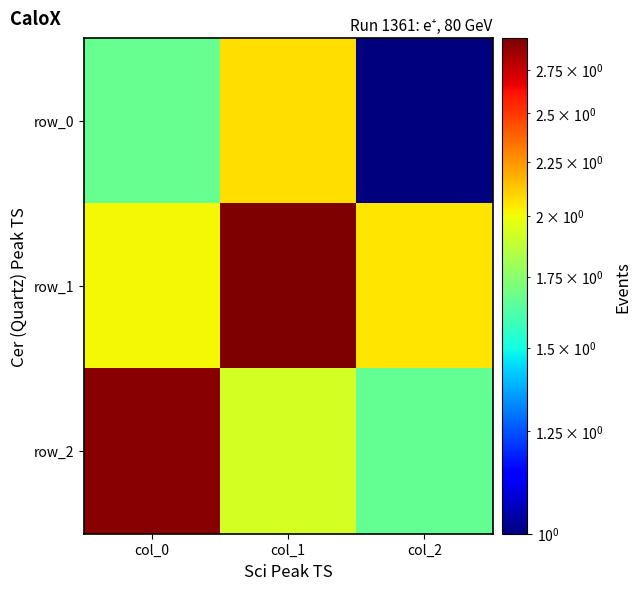

What is the difference between the maximum and minimum values in the row_1 series?

0.9